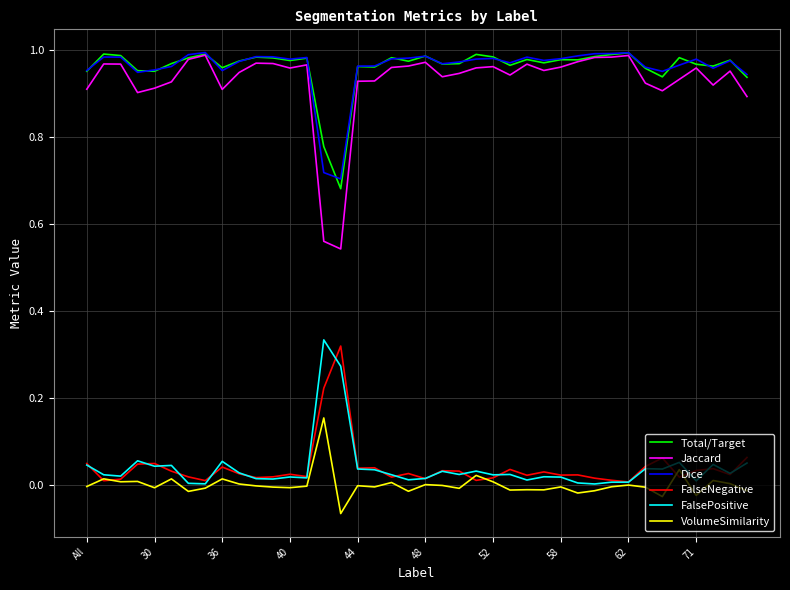

Which series has the widest spread of values?

Jaccard